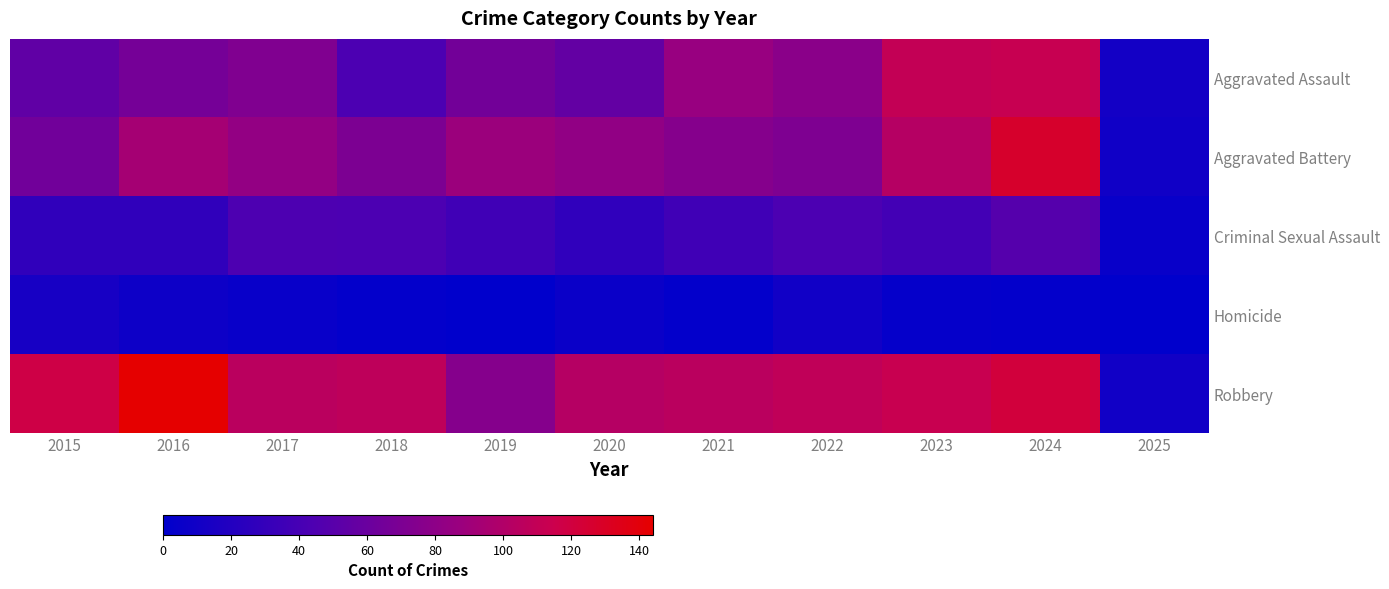

Reading right to left, list all the values displayed in this chart.

Aggravated Assault: 2025=11	2024=112	2023=110	2022=78	2021=86	2020=56	2019=65	2018=43	2017=72	2016=66	2015=54
Aggravated Battery: 2025=9	2024=127	2023=102	2022=71	2021=75	2020=82	2019=88	2018=70	2017=83	2016=93	2015=64
Criminal Sexual Assault: 2025=5	2024=48	2023=38	2022=43	2021=36	2020=27	2019=36	2018=43	2017=44	2016=28	2015=28
Homicide: 2025=0	2024=2	2023=3	2022=10	2021=2	2020=6	2019=0	2018=2	2017=5	2016=8	2015=13
Robbery: 2025=10	2024=121	2023=113	2022=108	2021=105	2020=102	2019=75	2018=107	2017=105	2016=144	2015=117